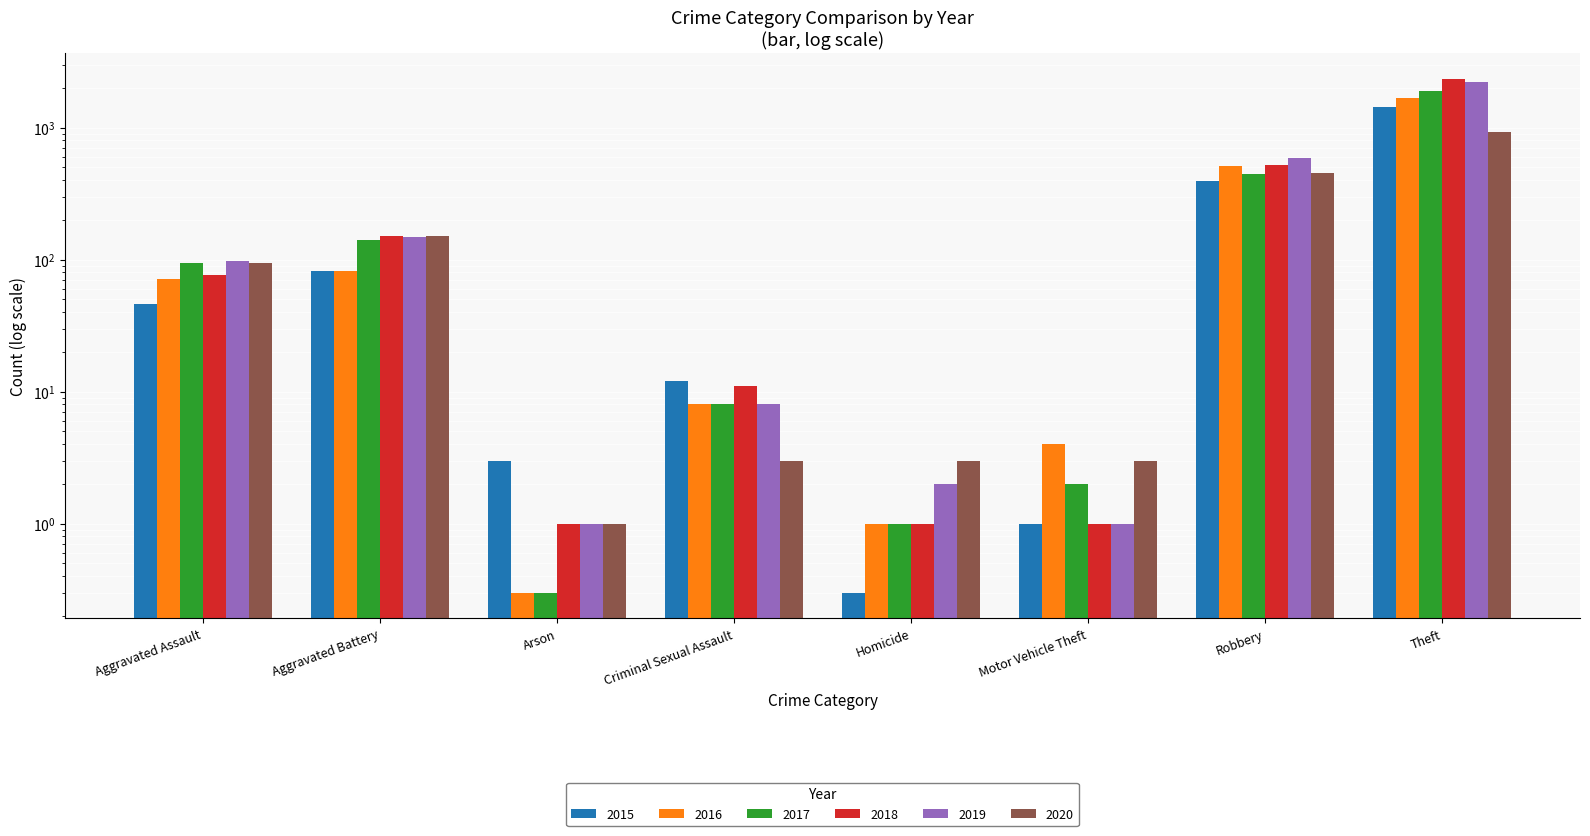

What position from the right is Aggravated Assault?

8